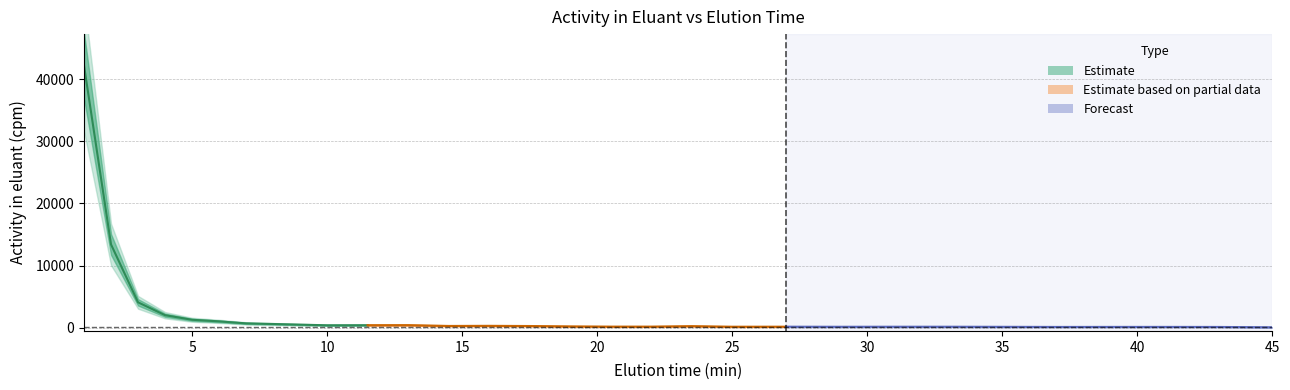

True or false: the data shows 178.1 at 25.

True